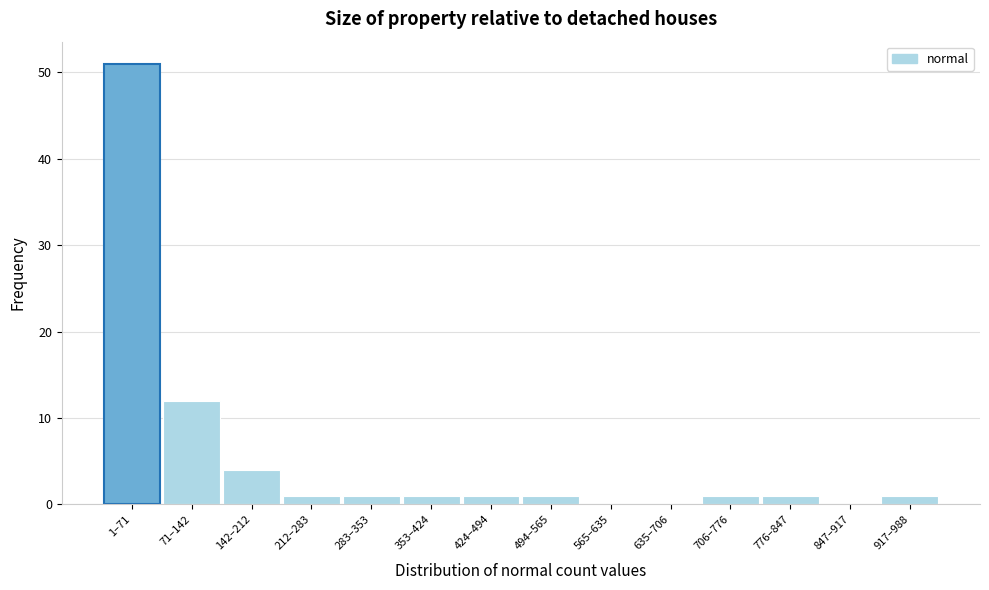

Reading left to right, transcribe all the data shown in this chart.

1–71=51	71–142=12	142–212=4	212–283=1	283–353=1	353–424=1	424–494=1	494–565=1	565–635=0	635–706=0	706–776=1	776–847=1	847–917=0	917–988=1